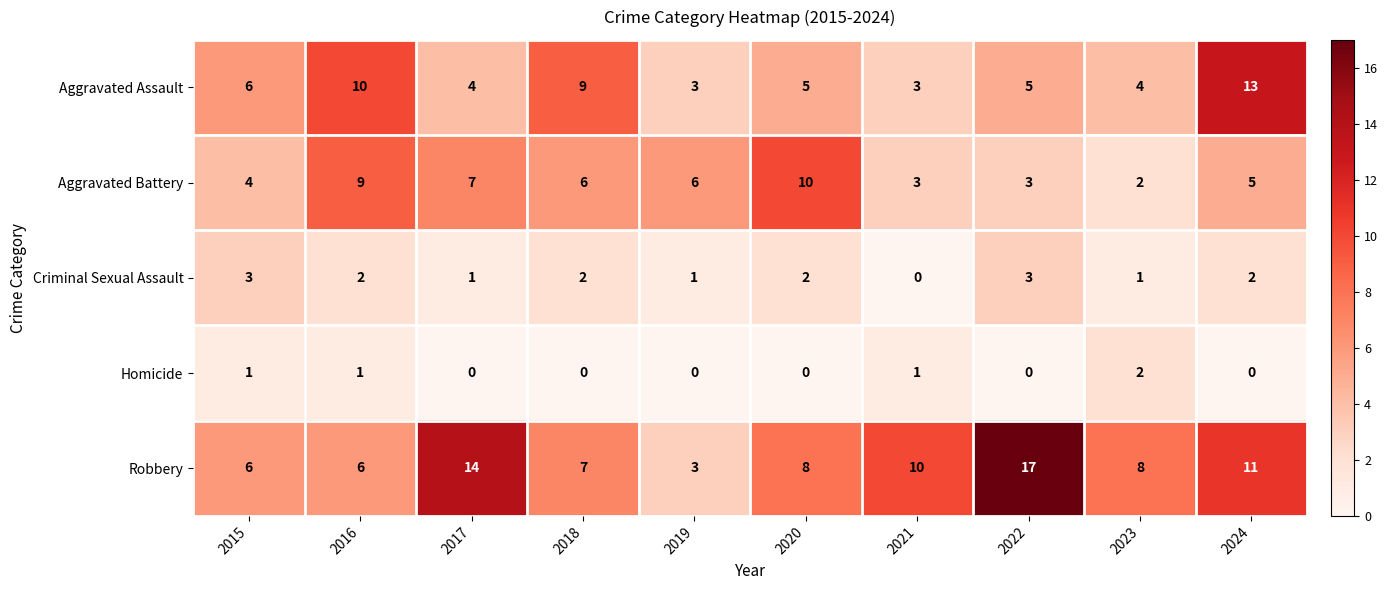

What is the sum of the Aggravated Assault values at 2024 and 2023?

17